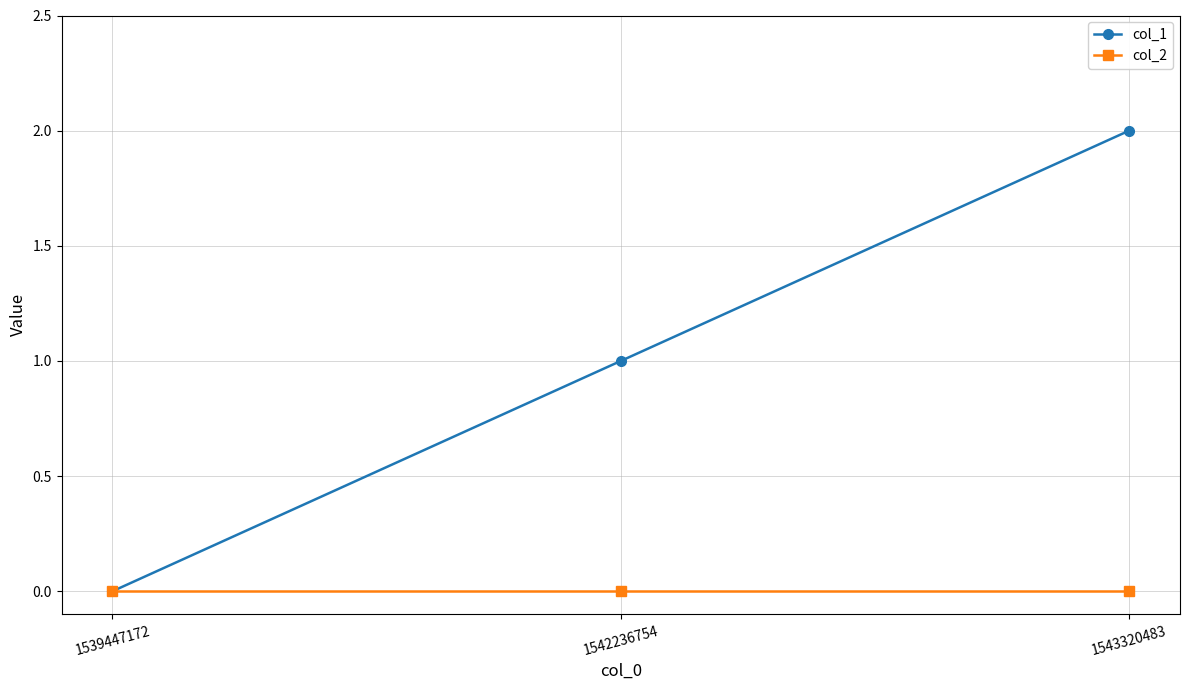

Reading left to right, extract all data points from this chart.

col_1: 1539447172=0	1542236754=1	1543320483=2
col_2: 1539447172=0	1542236754=0	1543320483=0